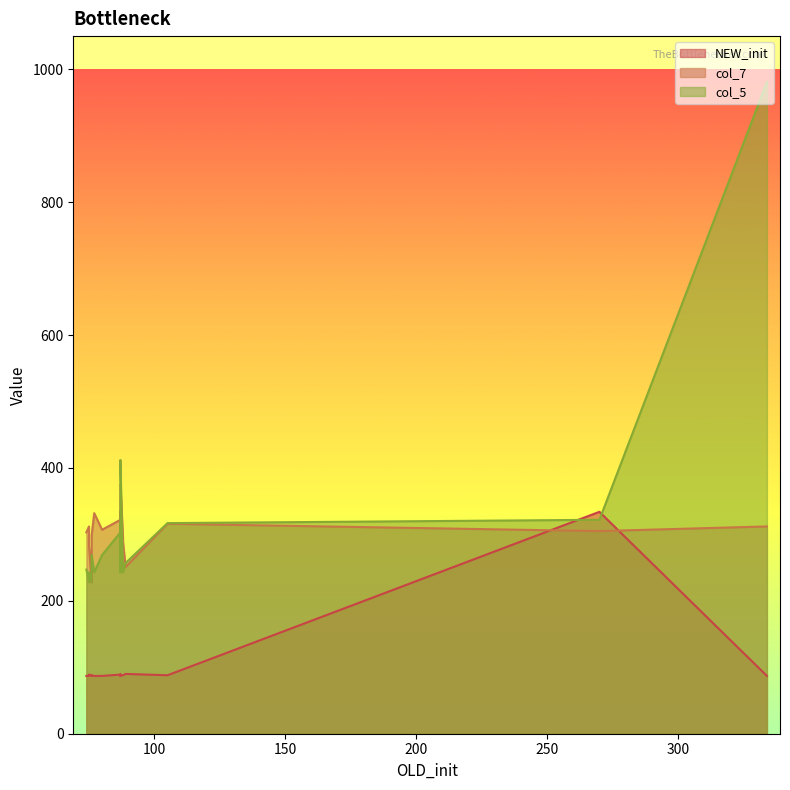

What is the label of the 5th point from the left?

76